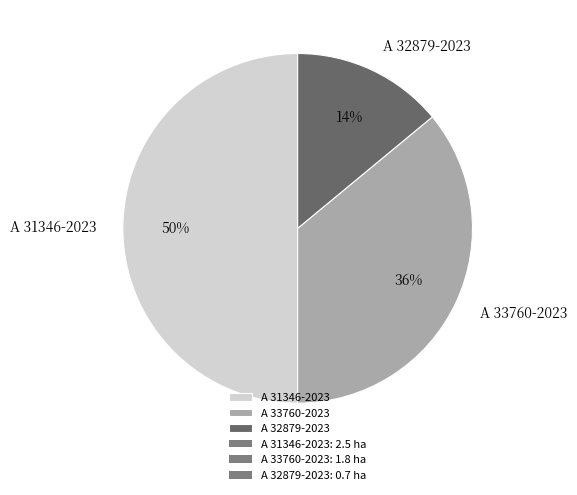

True or false: A 31346-2023 accounts for 50% of the total.

True